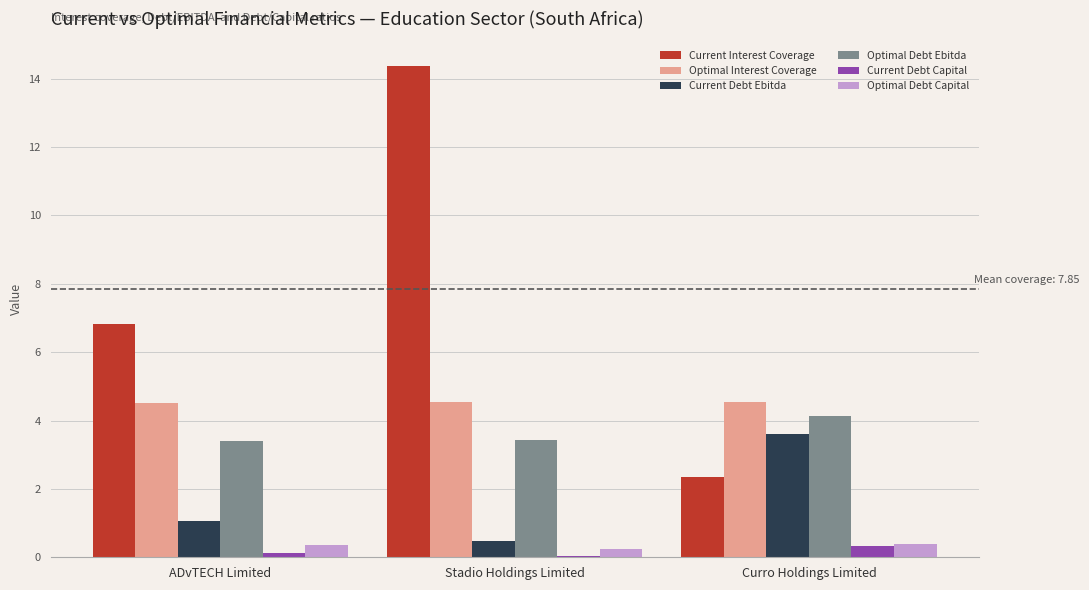

What is the maximum value shown in the chart?

14.4